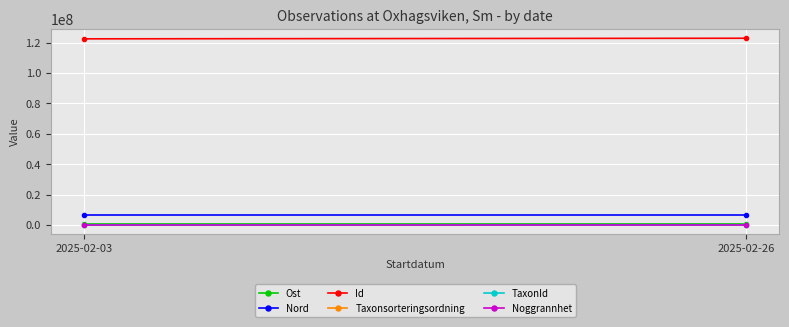

Which series has the largest total across all categories?

Id